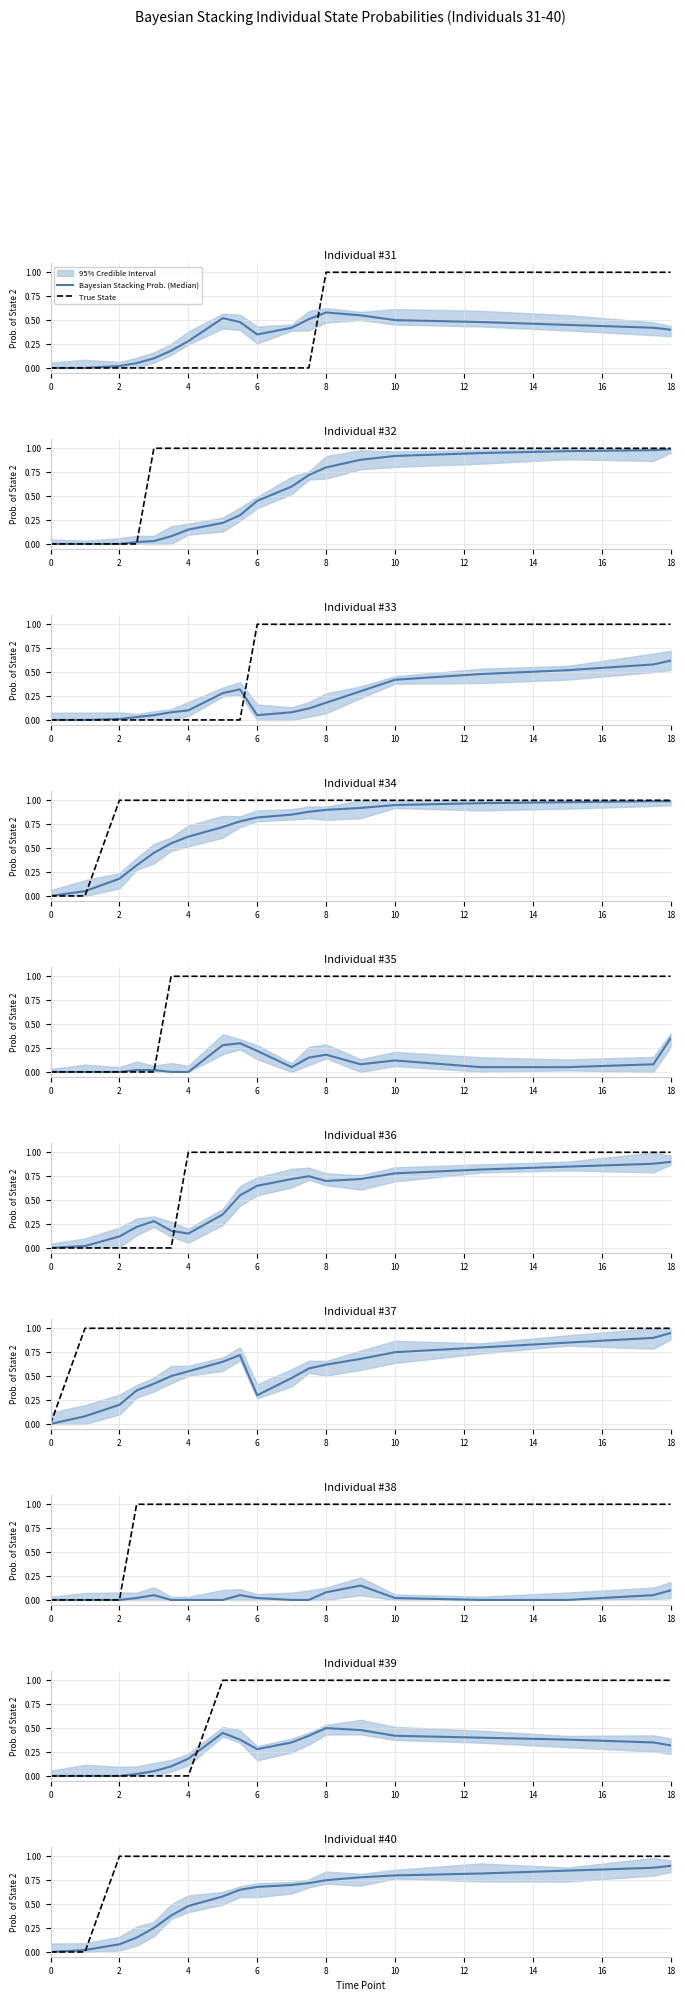

At how many categories does at least one series exceed 0?

18